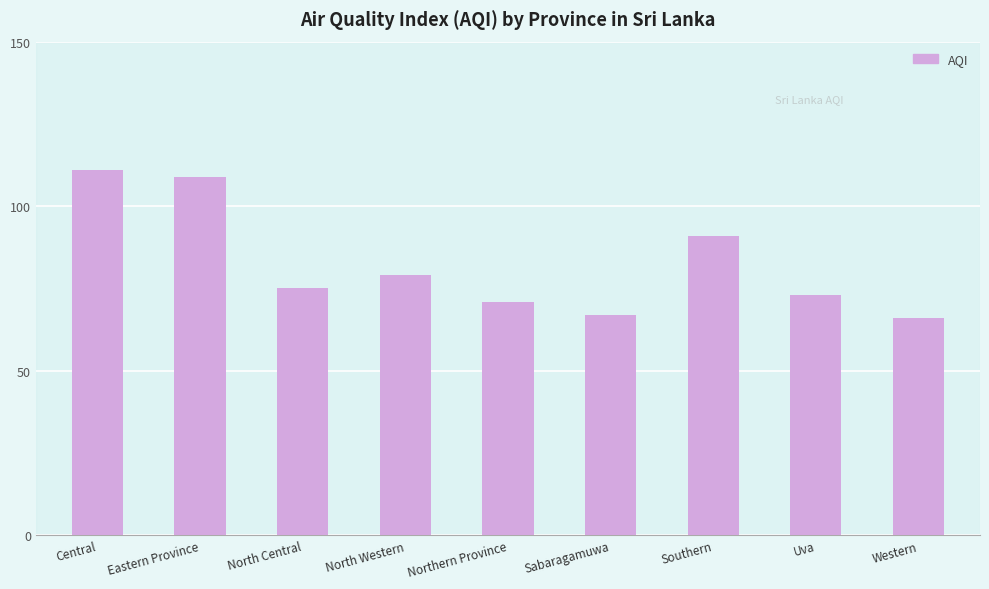

The value at Western is 15. True or false?

False